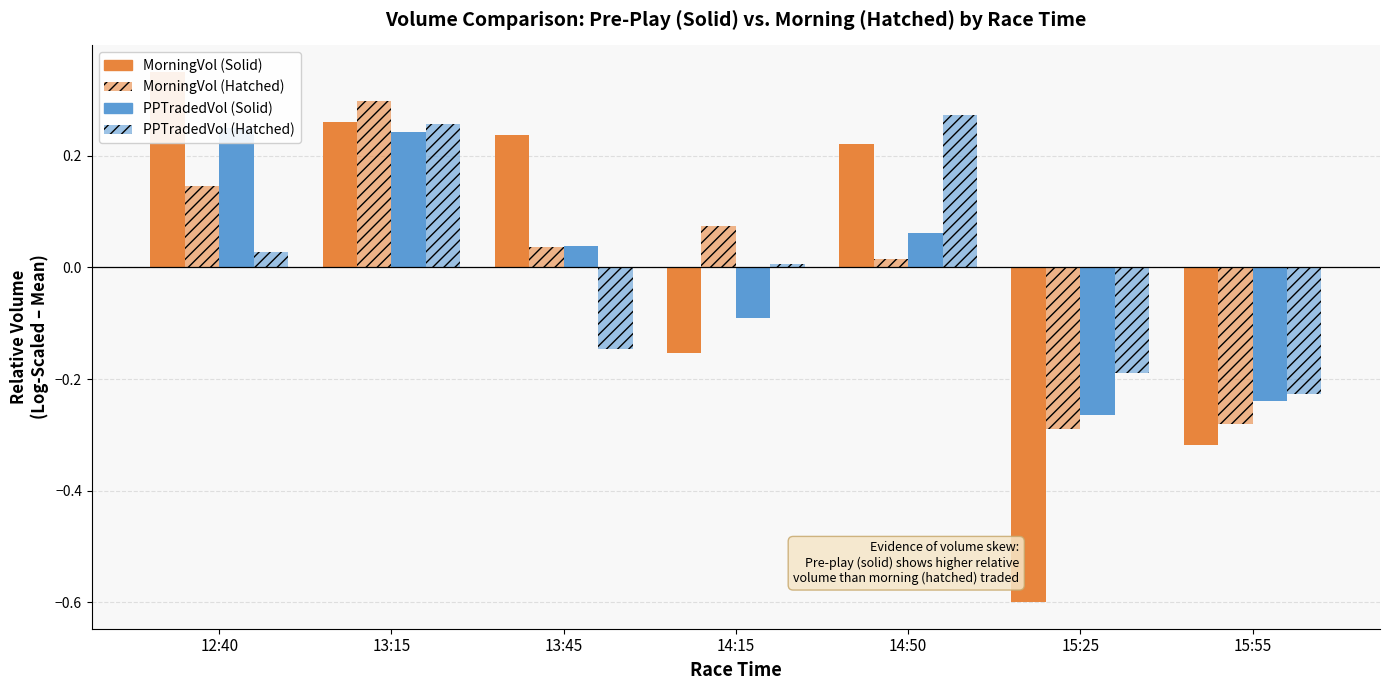

Reading right to left, what are all the values shown in this chart?

MorningVol (Solid): -0.3	-0.6	0.2	-0.2	0.2	0.3	0.4
MorningVol (Hatched): -0.3	-0.3	0.0	0.1	0.0	0.3	0.1
PPTradedVol (Solid): -0.2	-0.3	0.1	-0.1	0.0	0.2	0.3
PPTradedVol (Hatched): -0.2	-0.2	0.3	0.0	-0.1	0.3	0.0